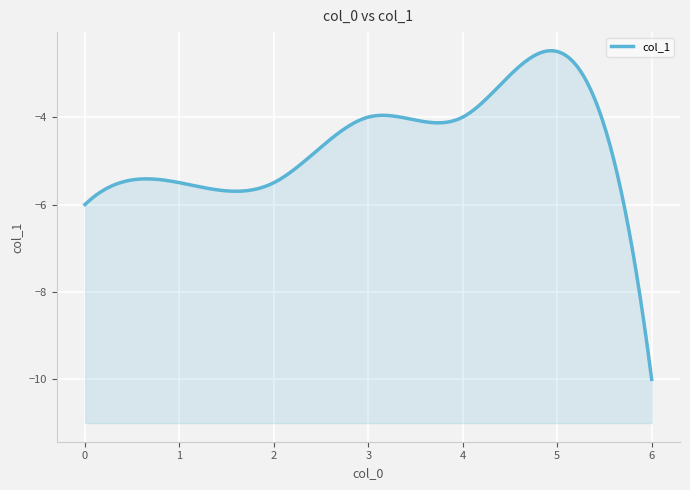

What is the average value?

-5